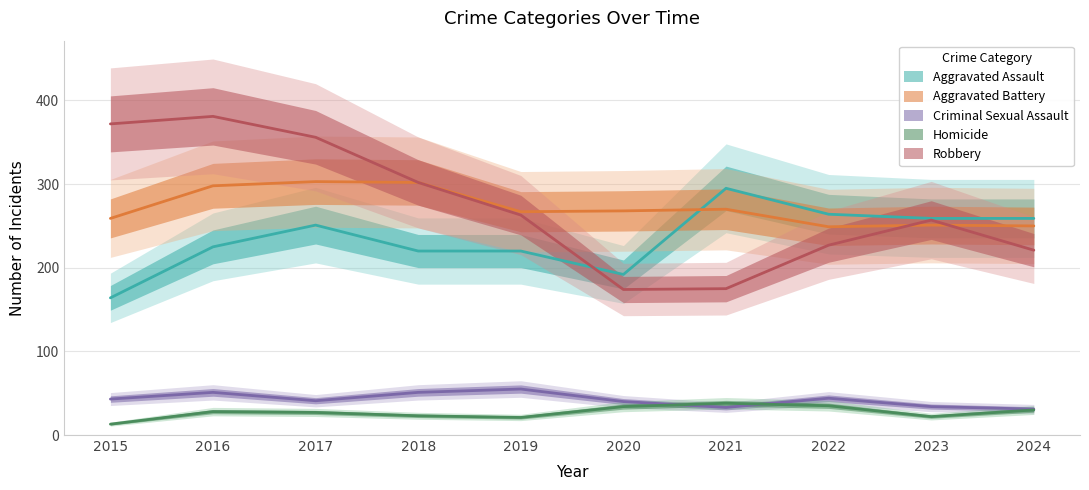

Read the Robbery value at 2022, to the nearest 50.

250